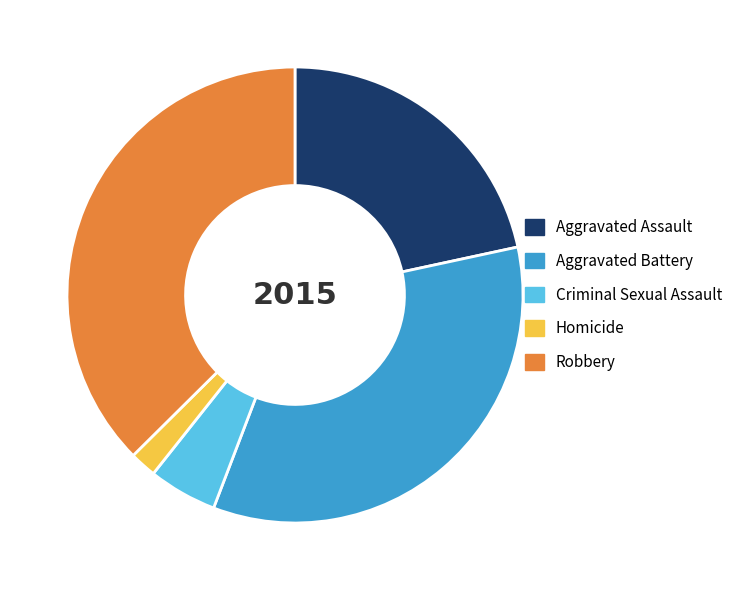

Which has a higher value, Aggravated Assault or Homicide?

Aggravated Assault